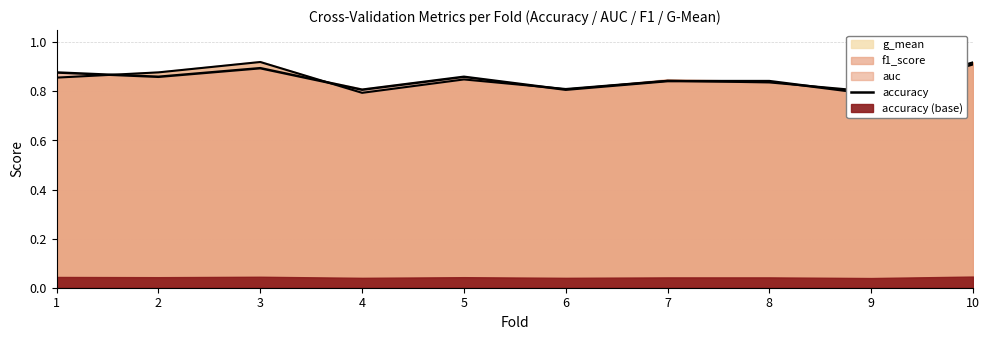

Which has a higher value, 6 or 3?

3